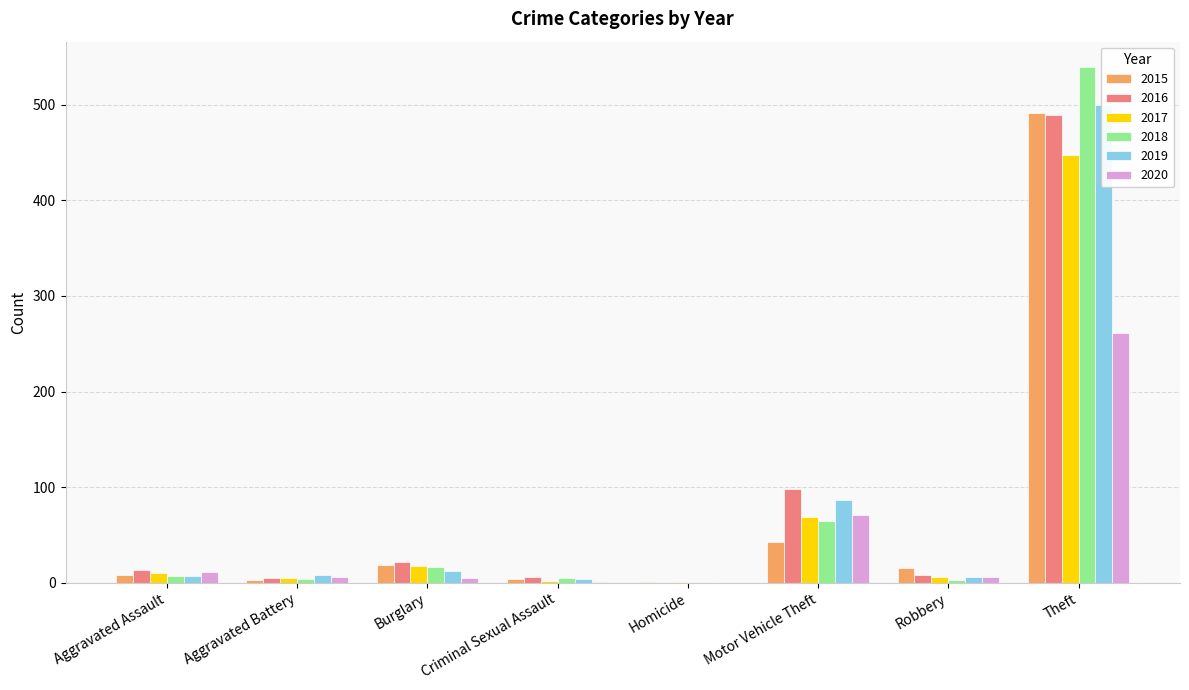

What is the total value across all series at Homicide?

2